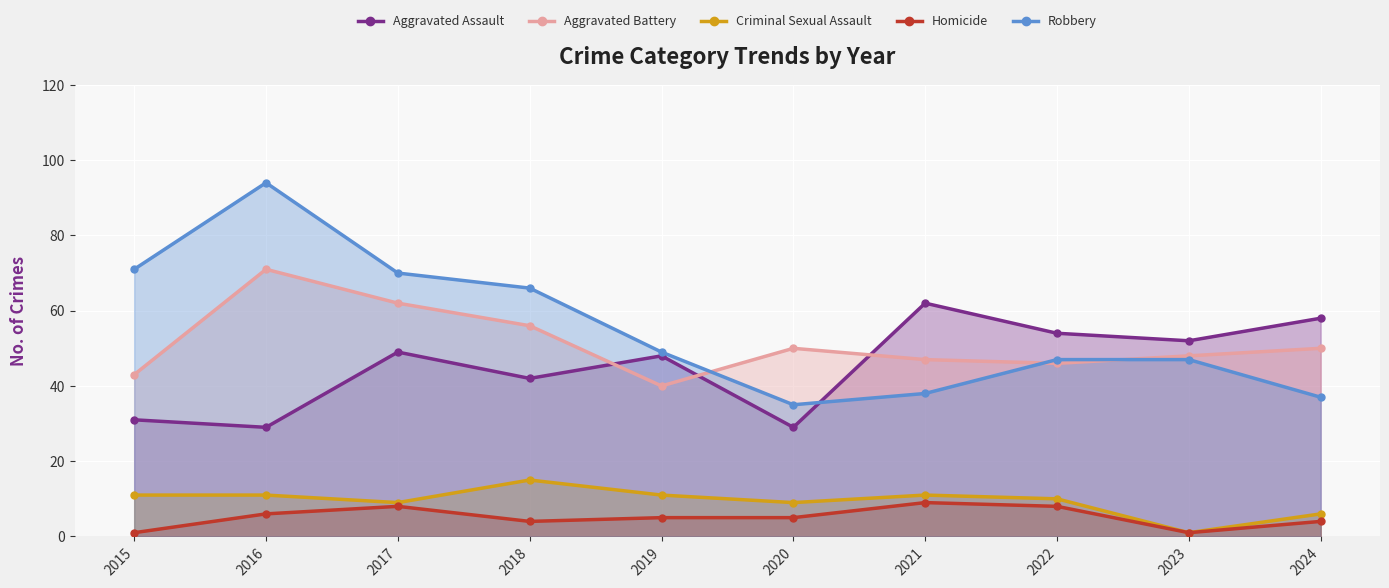

Between 2017 and 2024, which series saw the biggest shift?

Robbery